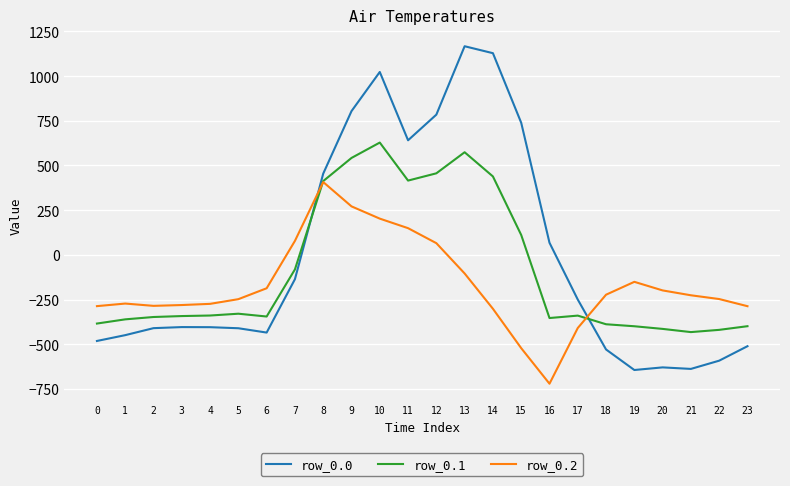

Which series has the widest spread of values?

row_0.0